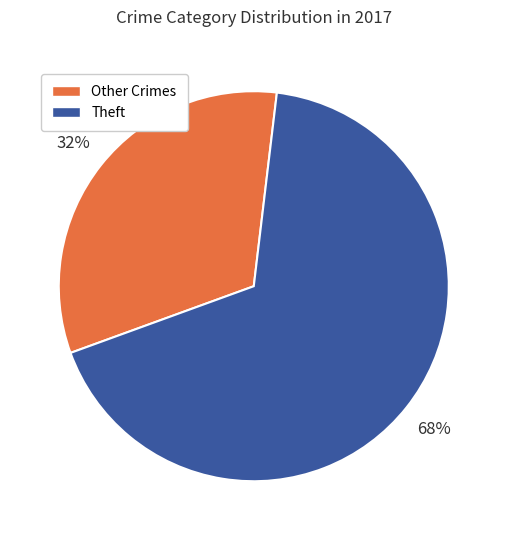

Is there any slice that represents more than half of the pie?

Yes